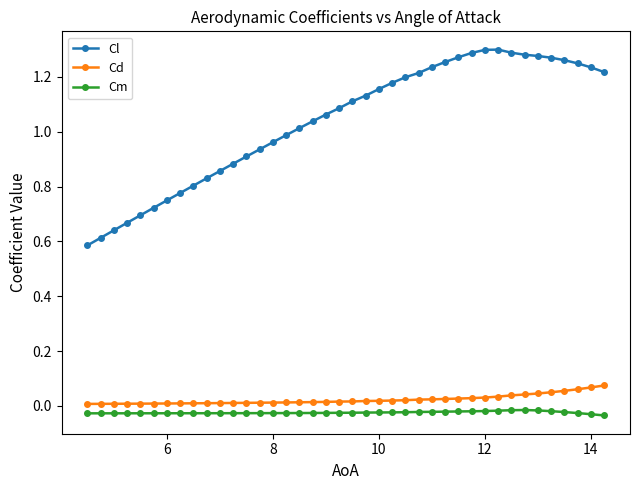

True or false: Cm and Cl intersect in this chart.

False